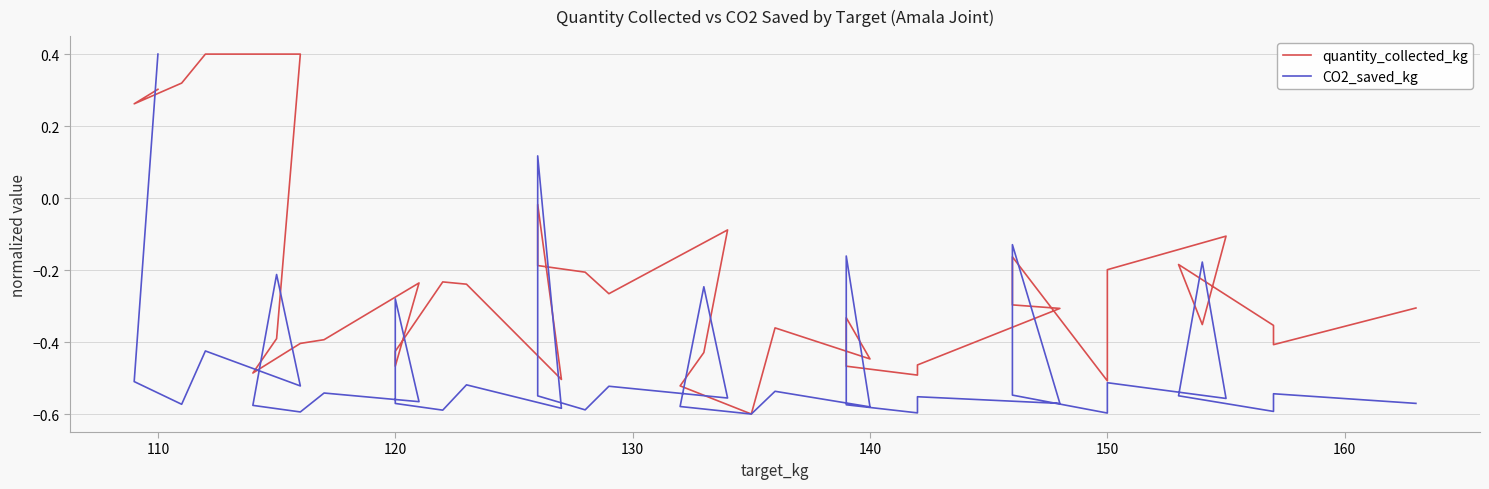

What is the difference between the second highest and minimum values in the quantity_collected_kg series?

1.0